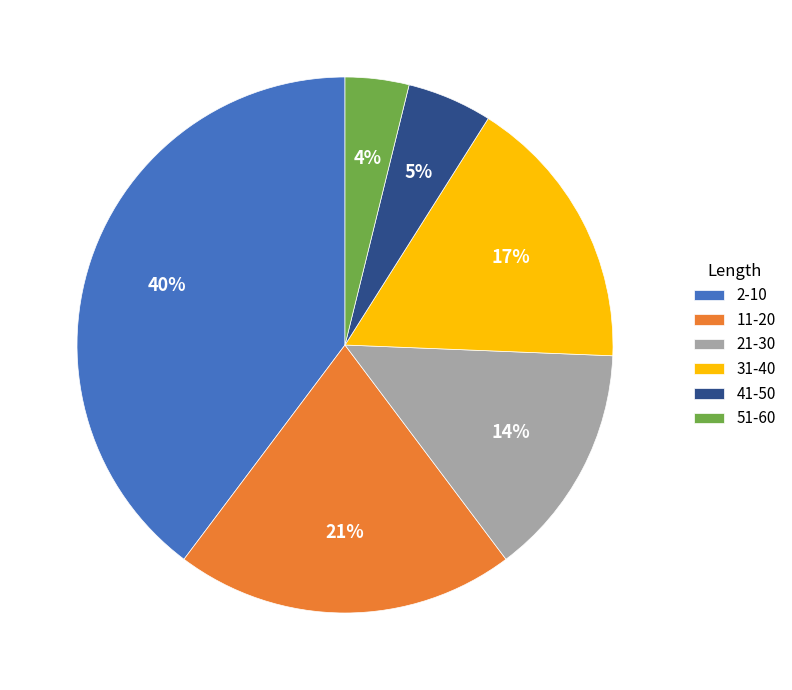

To the nearest percent, what is the average slice percentage?

17%